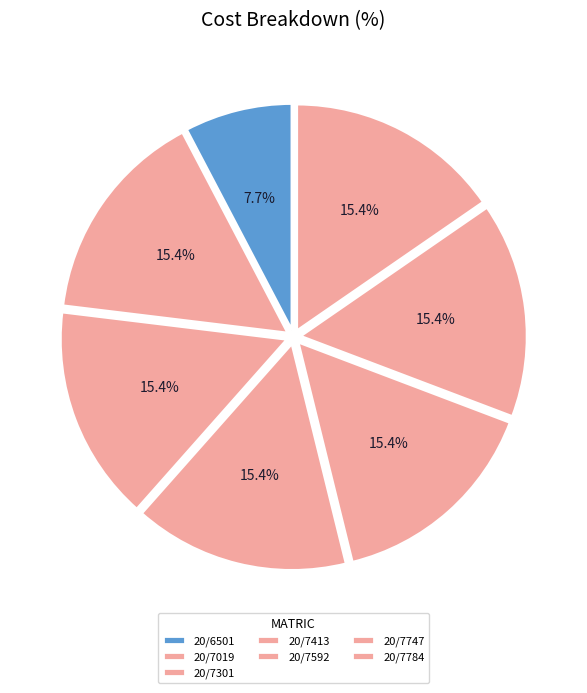

Which slice is the largest?

20/7019